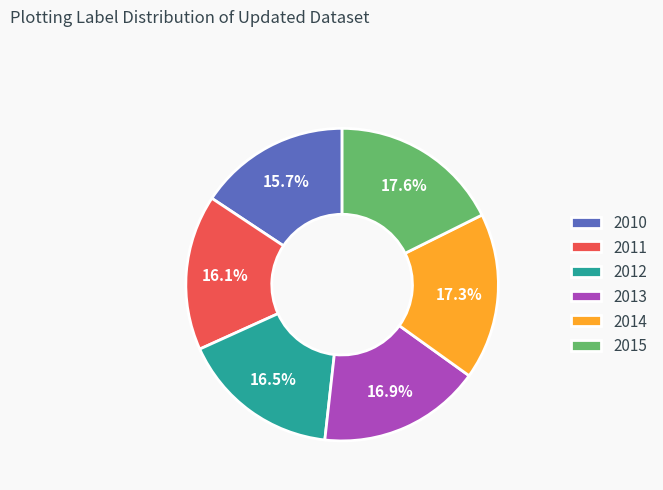

Does 2015 represent more than half of the total?

No